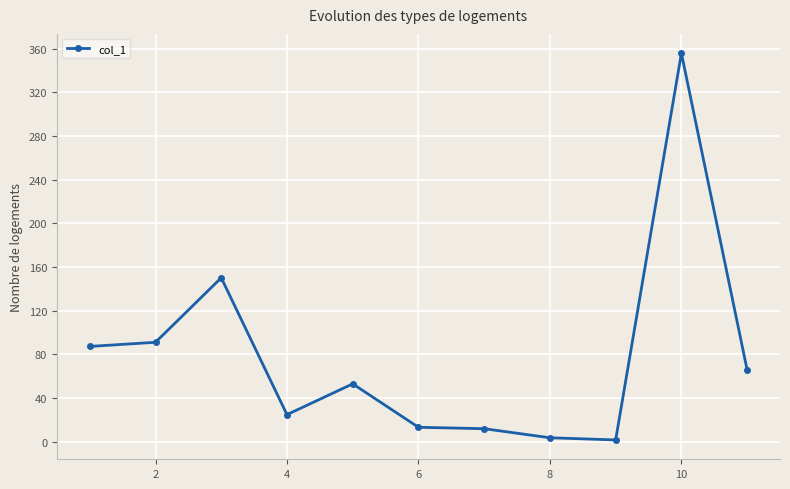

How many series are shown in this chart?

1